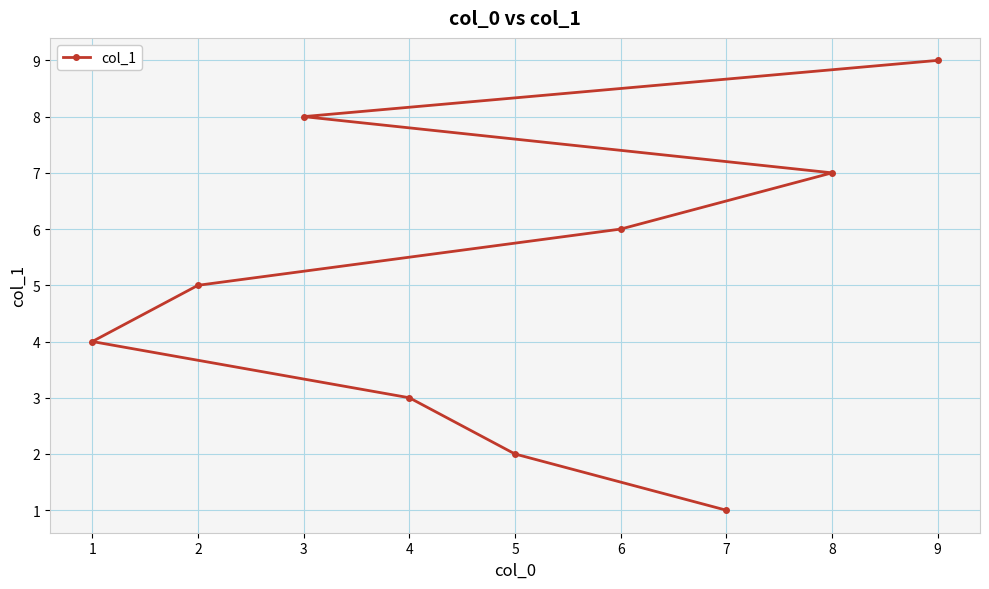

Reading left to right, extract all data points from this chart.

1=4	2=5	3=8	4=3	5=2	6=6	7=1	8=7	9=9